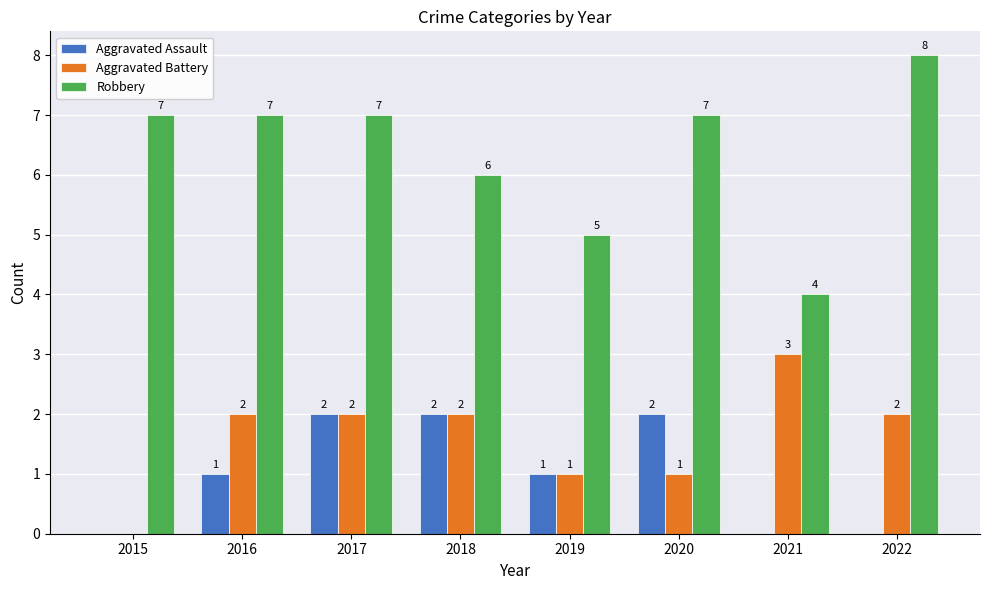

What is the sum of all Aggravated Assault values?

8